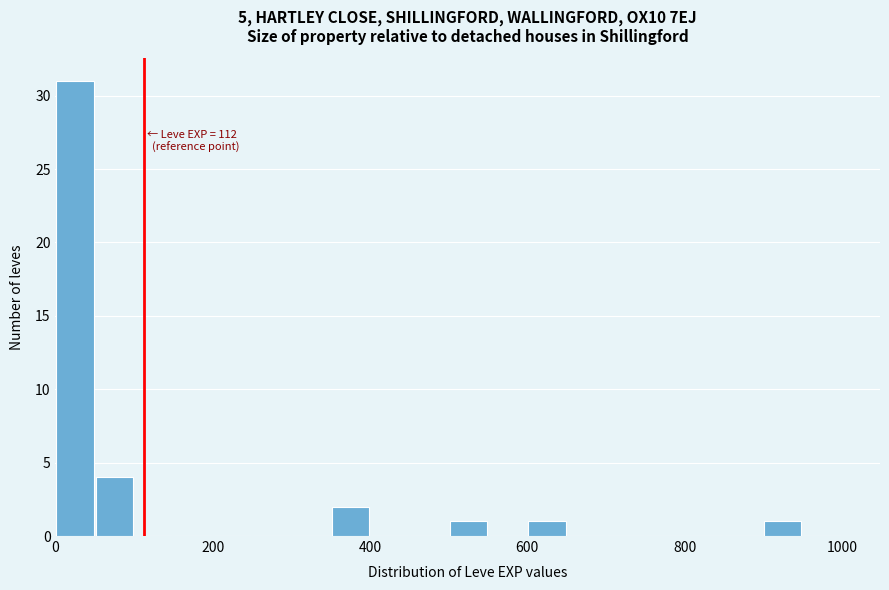

Read against the x-axis, roughly where is the centre of the tallest bar?

20